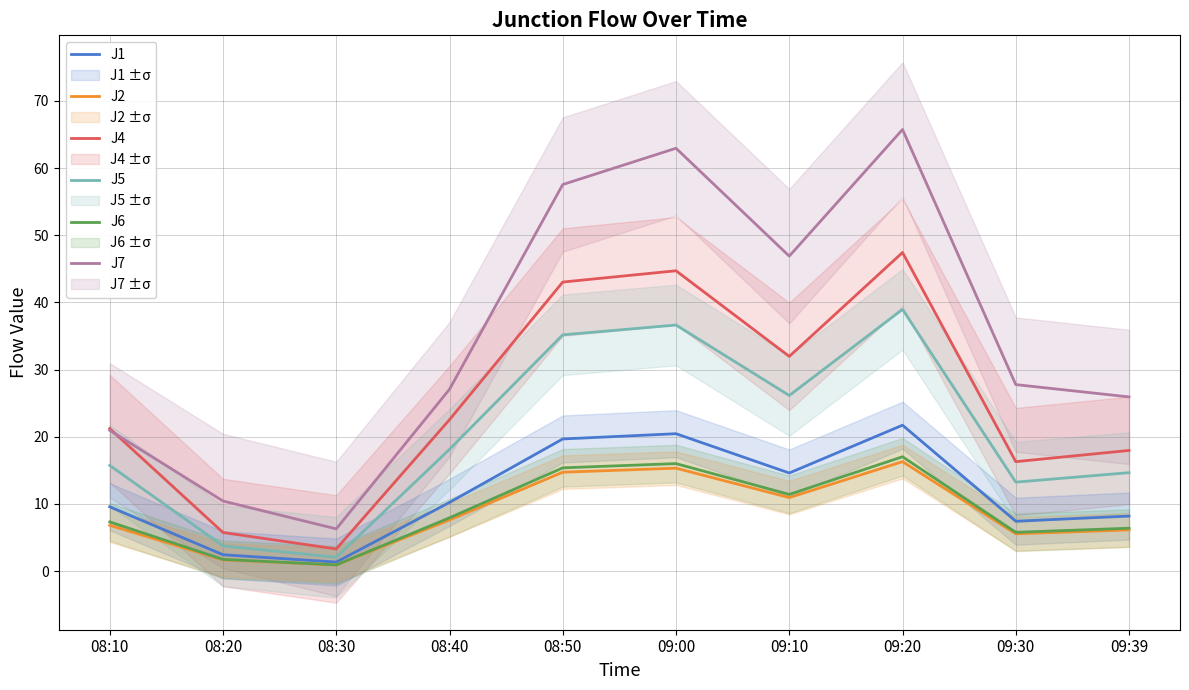

What is the approximate value of J2 at 08:40?

7.6